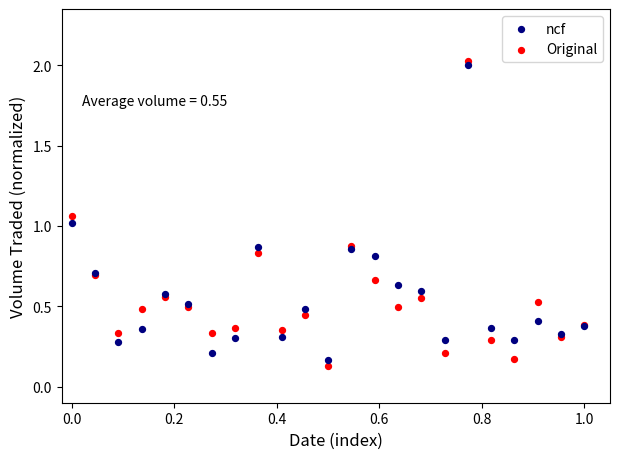

What is the X range (max minus min) for the scatter plot?

1.0